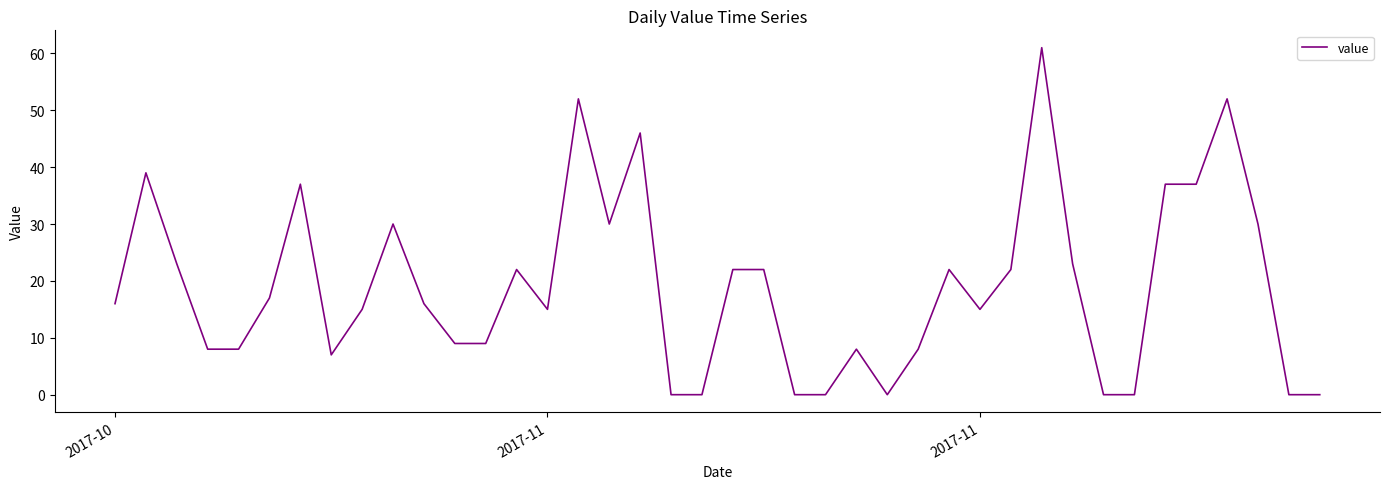

What is the maximum value shown in the chart?

61